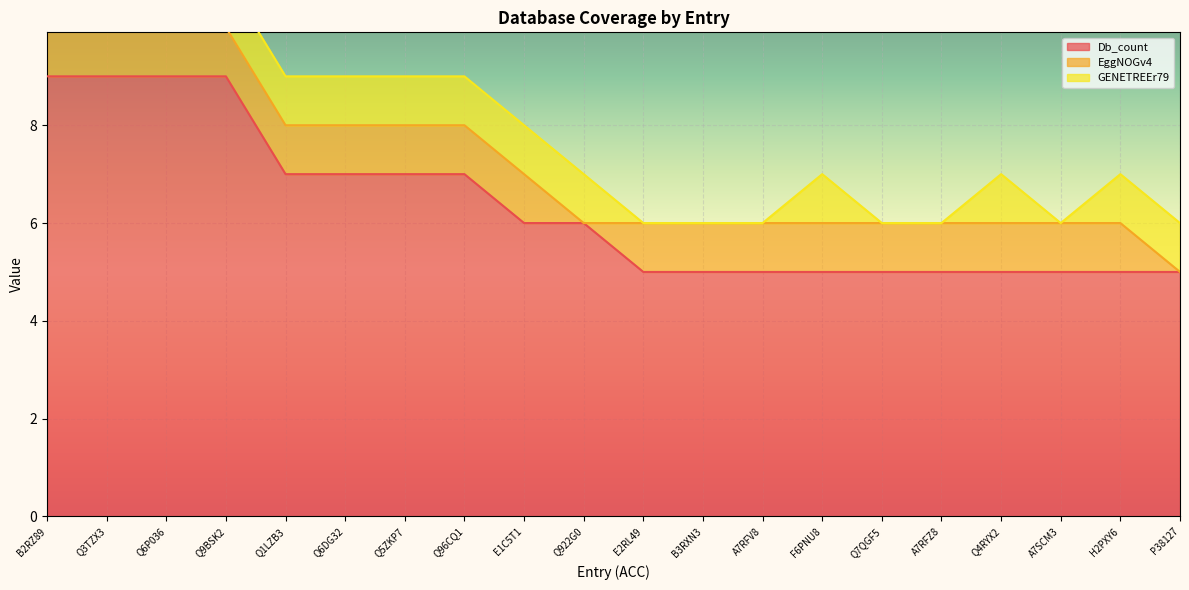

Reading left to right, transcribe all the data shown in this chart.

Db_count: B2RZ89=9	Q3TZX3=9	Q6P036=9	Q9BSK2=9	Q1LZB3=7	Q6DG32=7	Q5ZKP7=7	Q96CQ1=7	E1C5T1=6	Q922G0=6	E2RL49=5	B3RXN3=5	A7RFV8=5	F6PNU8=5	Q7QGF5=5	A7RFZ8=5	Q4RYX2=5	A7SCM3=5	H2PXY6=5	P38127=5
EggNOGv4: B2RZ89=1	Q3TZX3=1	Q6P036=1	Q9BSK2=1	Q1LZB3=1	Q6DG32=1	Q5ZKP7=1	Q96CQ1=1	E1C5T1=1	Q922G0=0	E2RL49=1	B3RXN3=1	A7RFV8=1	F6PNU8=1	Q7QGF5=1	A7RFZ8=1	Q4RYX2=1	A7SCM3=1	H2PXY6=1	P38127=0
GENETREEr79: B2RZ89=1	Q3TZX3=1	Q6P036=1	Q9BSK2=1	Q1LZB3=1	Q6DG32=1	Q5ZKP7=1	Q96CQ1=1	E1C5T1=1	Q922G0=1	E2RL49=0	B3RXN3=0	A7RFV8=0	F6PNU8=1	Q7QGF5=0	A7RFZ8=0	Q4RYX2=1	A7SCM3=0	H2PXY6=1	P38127=1